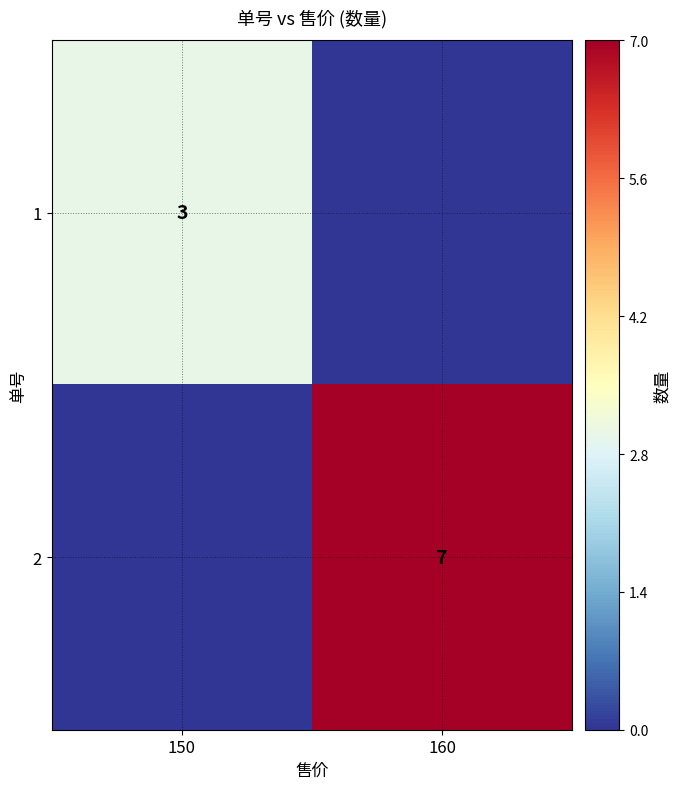

At how many categories does at least one series exceed 2?

2